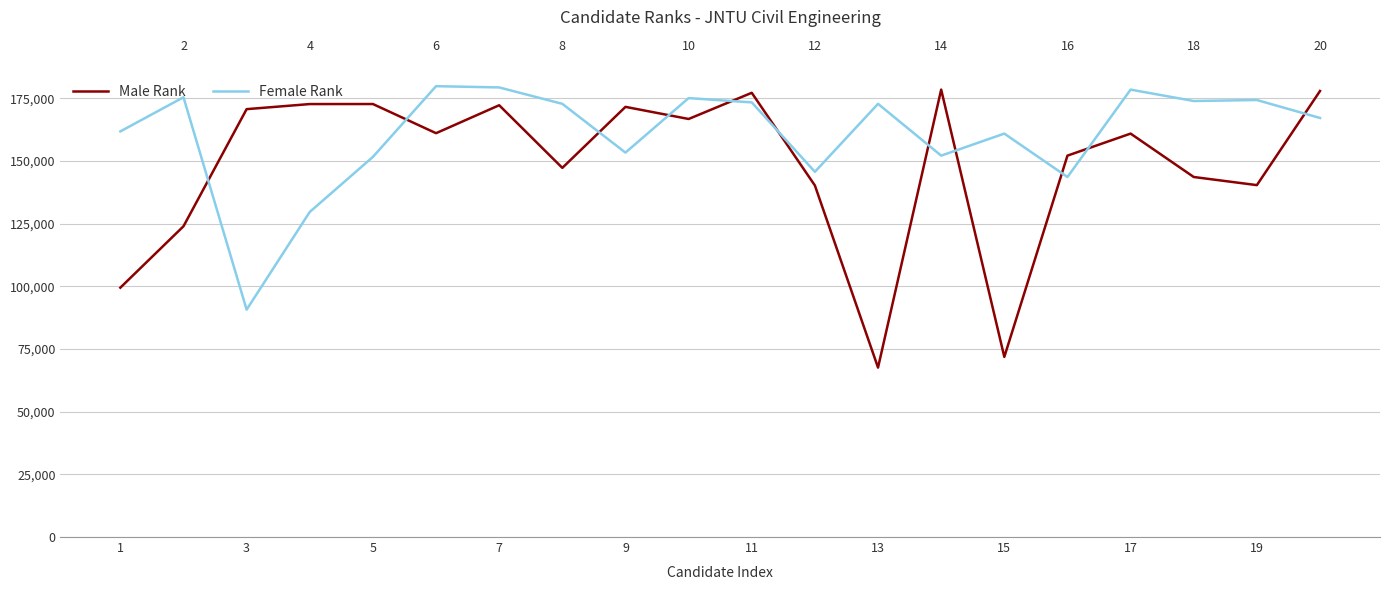

Is it true that Female Rank equals 59177 at 1?

False